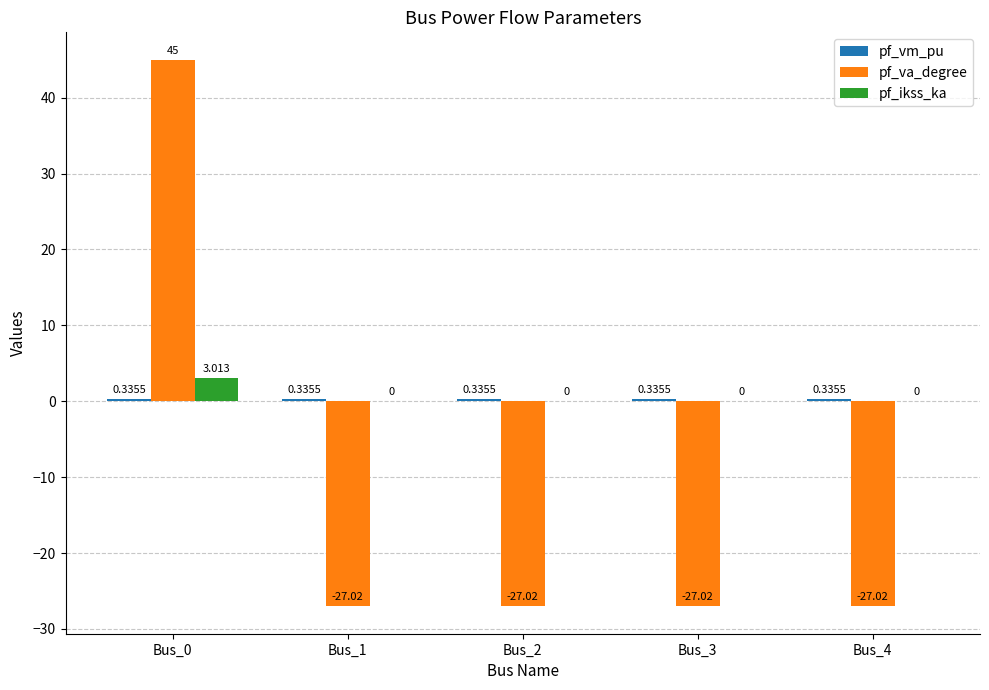

Which series has the largest total across all categories?

pf_ikss_ka